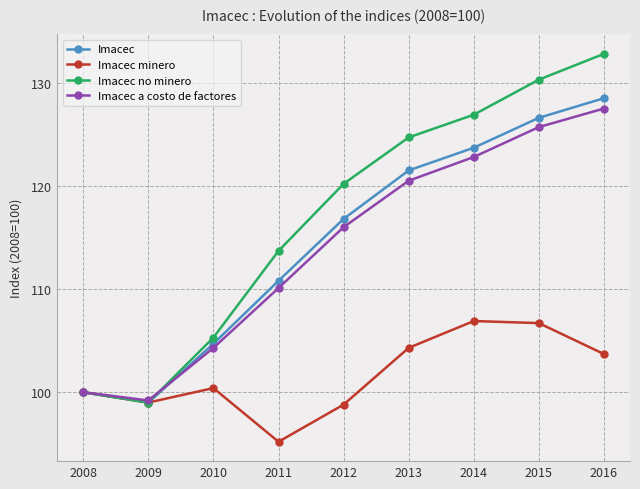

At which category does the chart reach its peak across all series?

2016